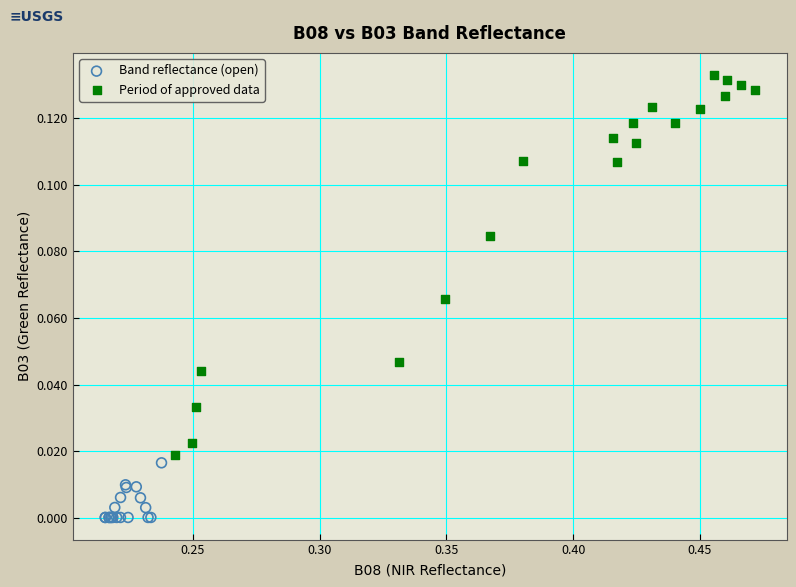

Which series has the widest spread of Y values?

Period of approved data